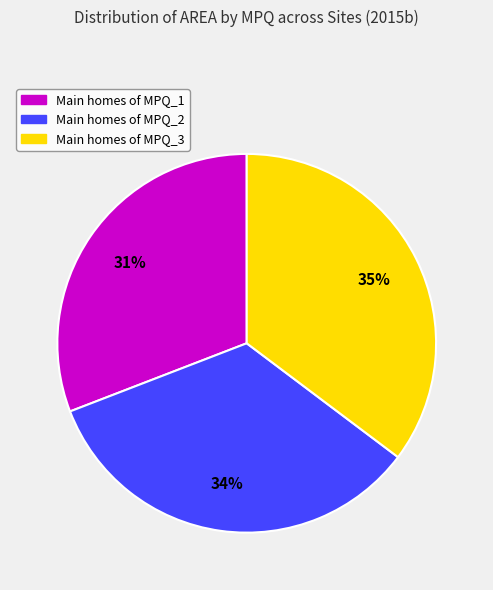

Is there a majority slice in this chart?

No